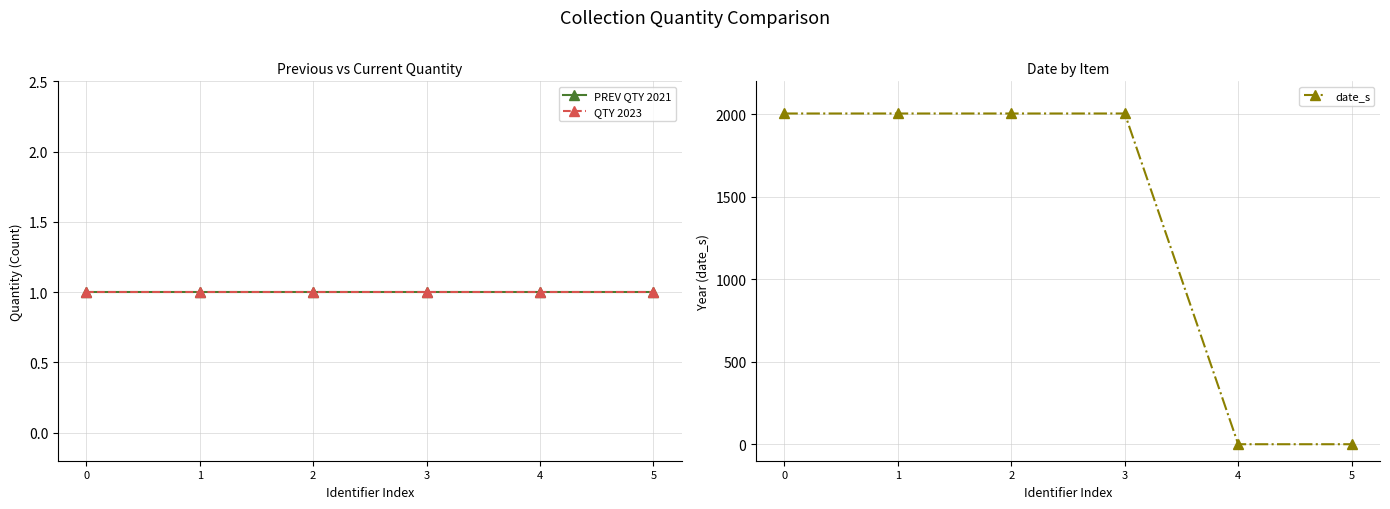

Which label corresponds to the smallest value in the chart?

4